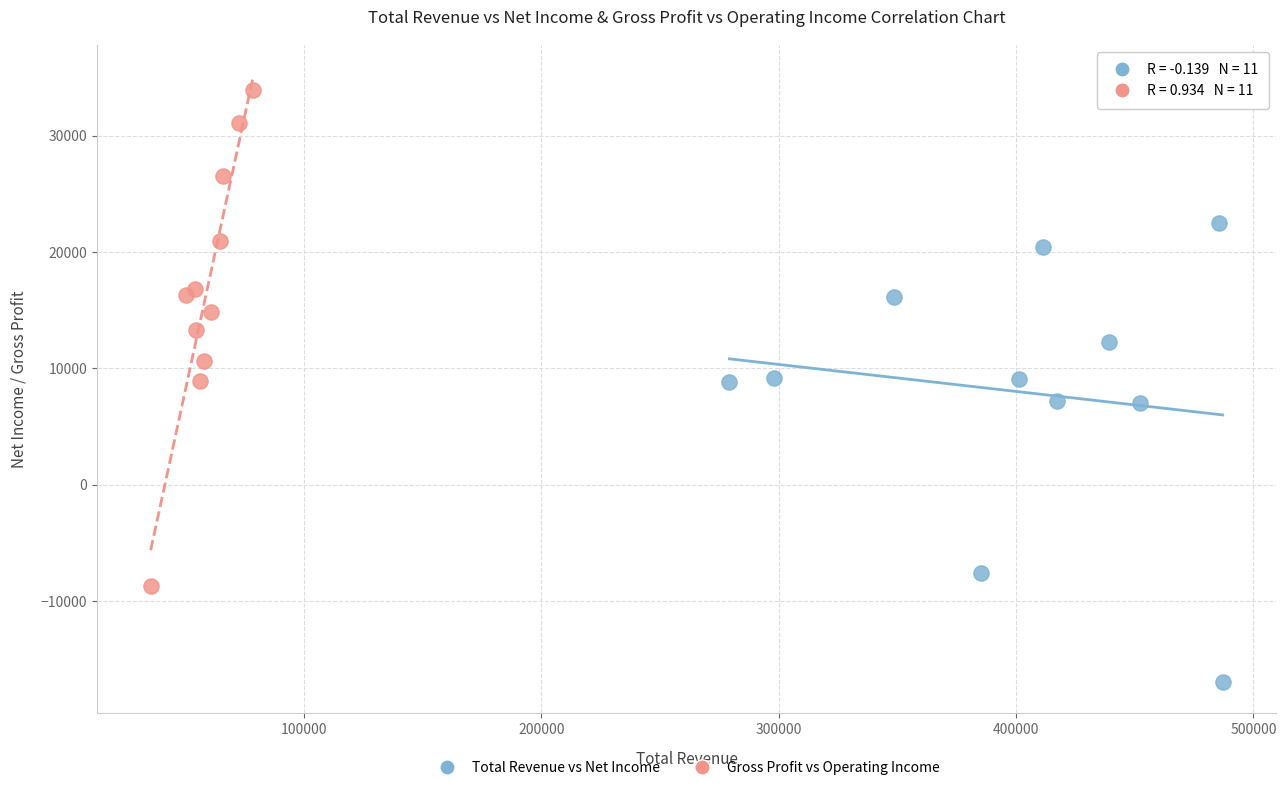

Which series reaches the minimum Y coordinate?

Total Revenue vs Net Income